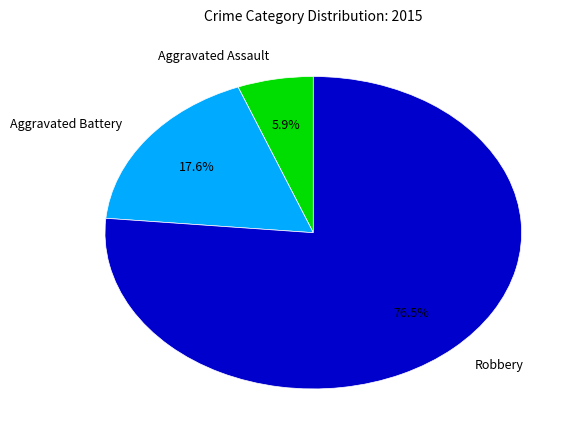

To the nearest percent, what is the average slice percentage?

33%